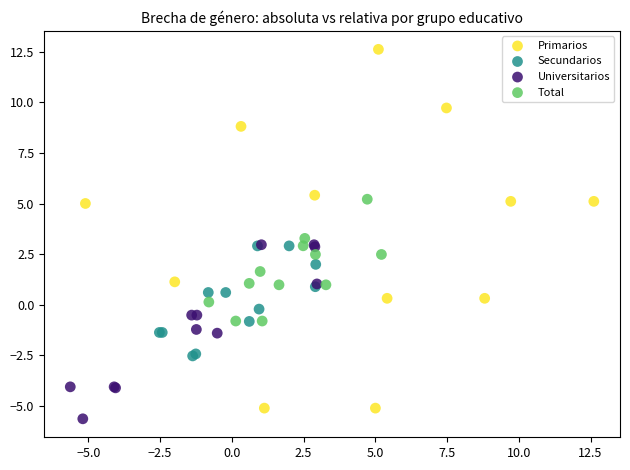

Which series has the largest Y range (max minus min)?

Primarios